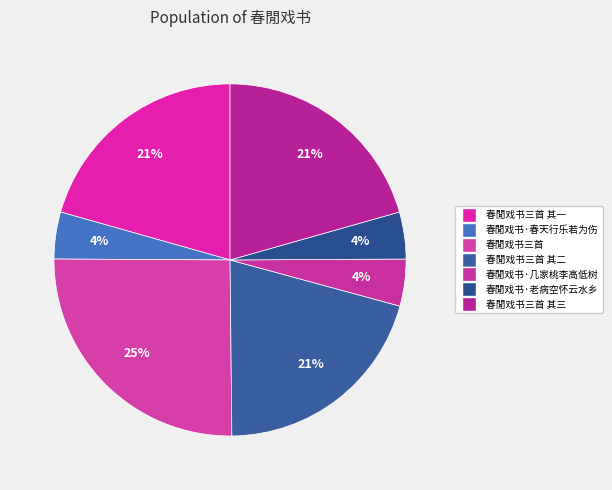

What is the ratio of the value at 春閒戏书三首 其一 to the value at 春閒戏书·几家桃李高低树?

4.8